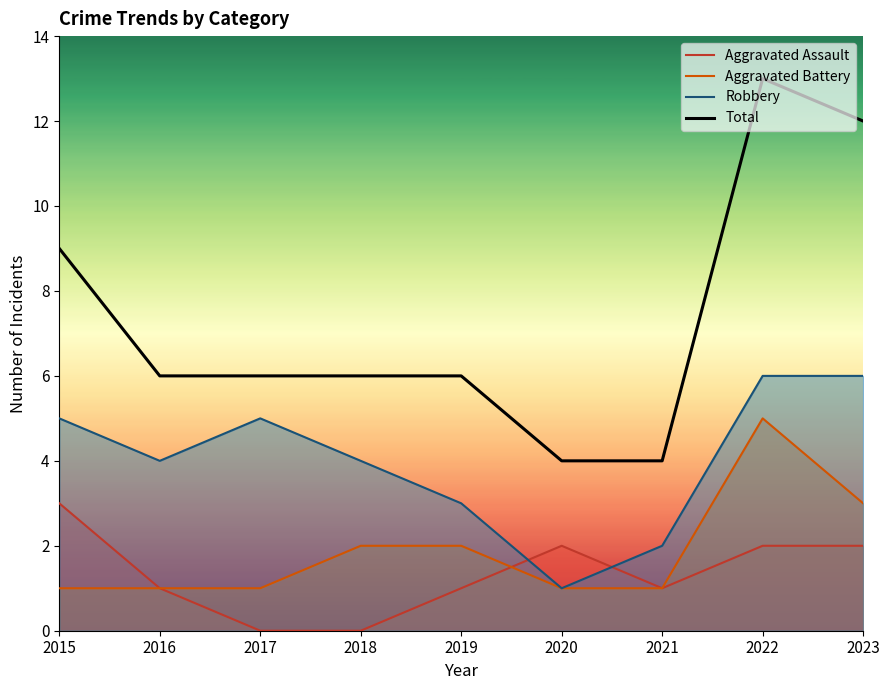

Which series changed the most between 2020 and 2021?

Aggravated Assault